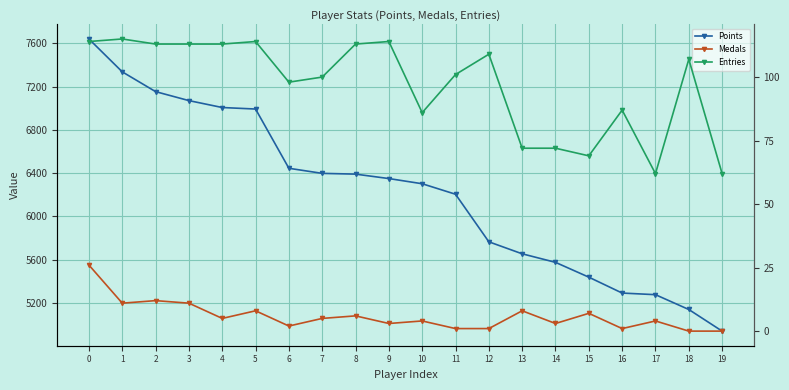

How many lines are shown in the chart?

3